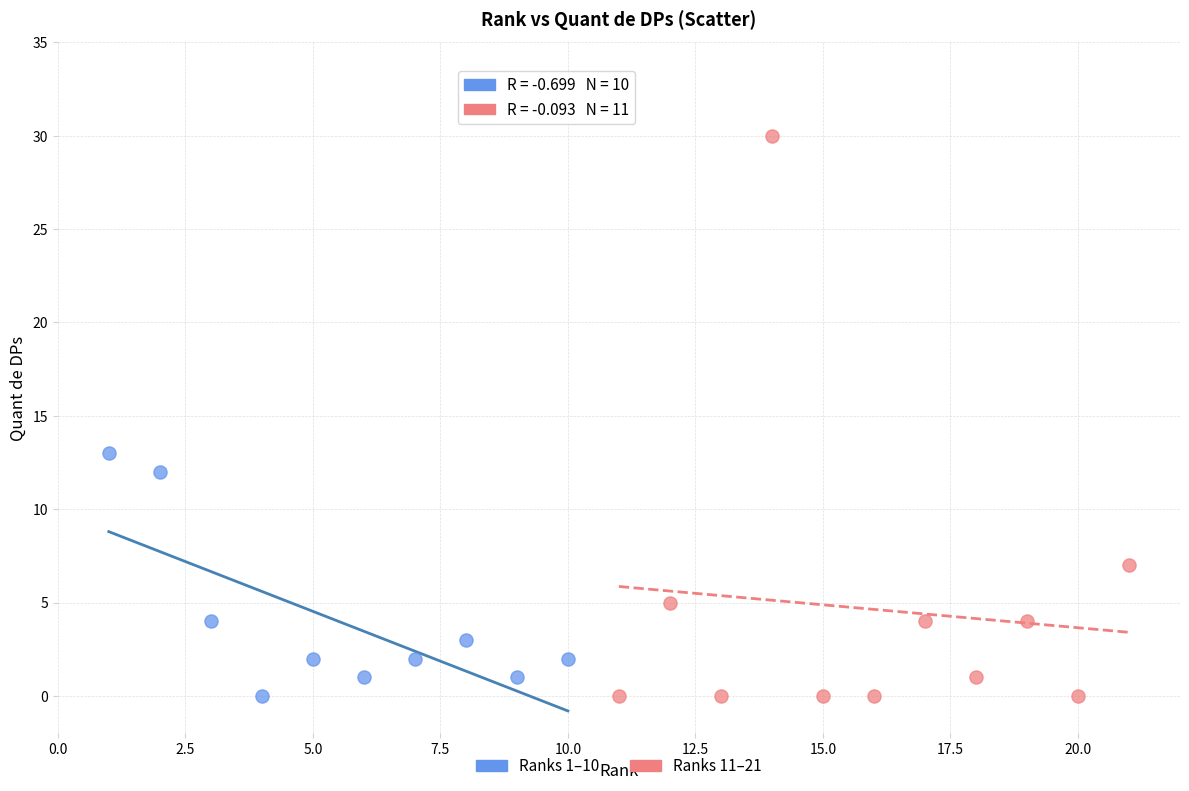

Which series reaches the maximum Y coordinate?

Ranks 11–21